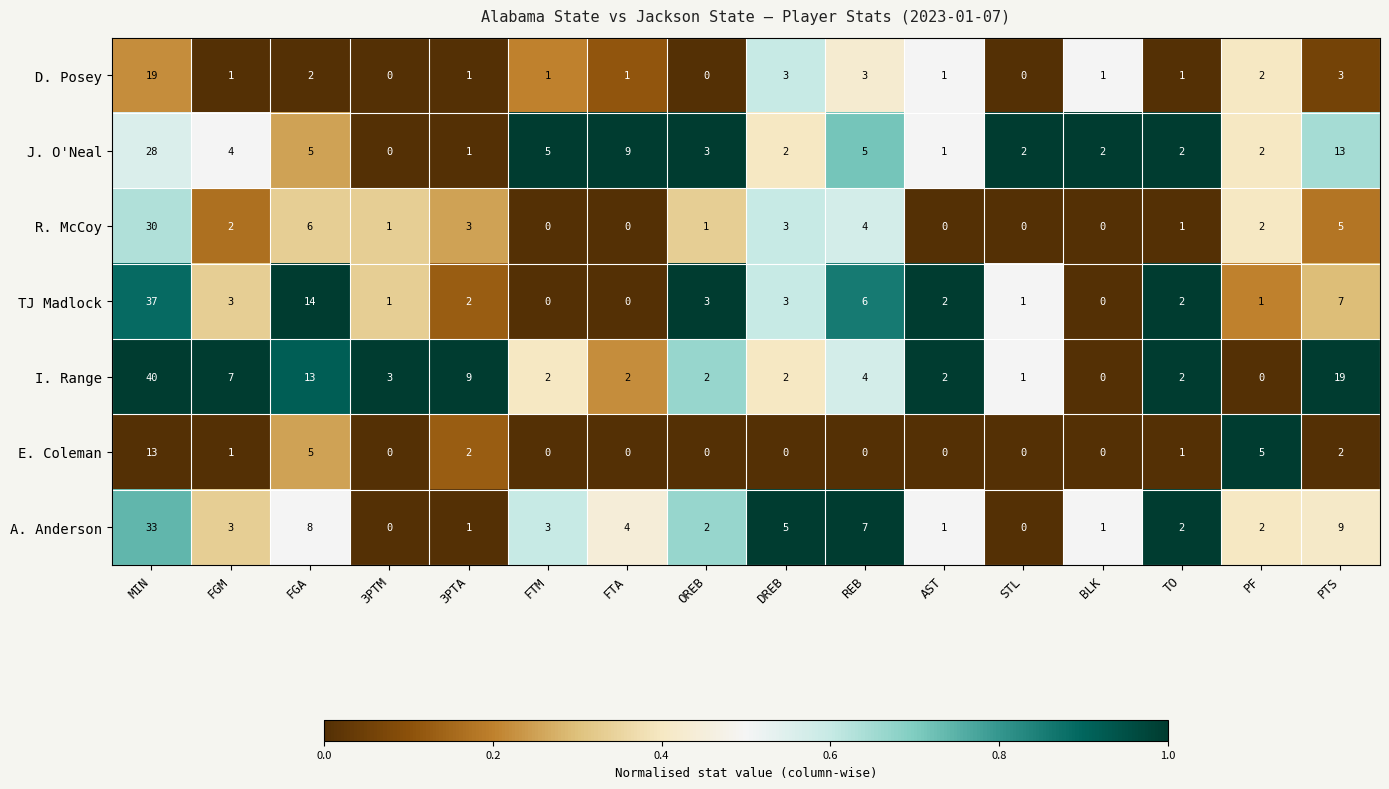

Where does the TJ Madlock series first go above 2?

MIN